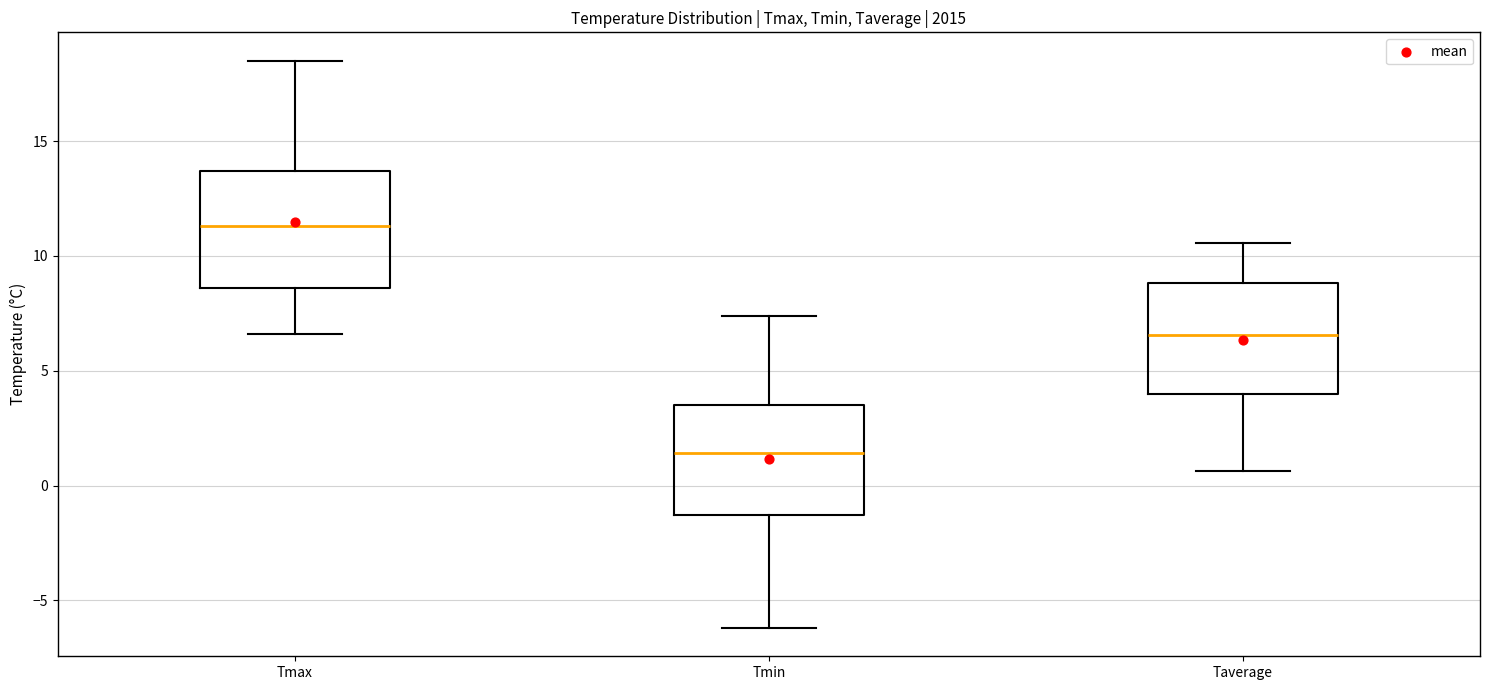

Reading left to right, transcribe this box plot: for each box, give where its median line is, the range the box spans, and where its two whiskers end, as read against the y-axis. The values are not printed on the chart, so give them approximately, as read against the axis.

Tmax: median 11.5, box 8.5 to 13.5, whiskers 6.5 to 18.5
Tmin: median 1.5, box -1.5 to 3.5, whiskers -6.0 to 7.5
Taverage: median 6.5, box 4.0 to 9.0, whiskers 0.5 to 10.5